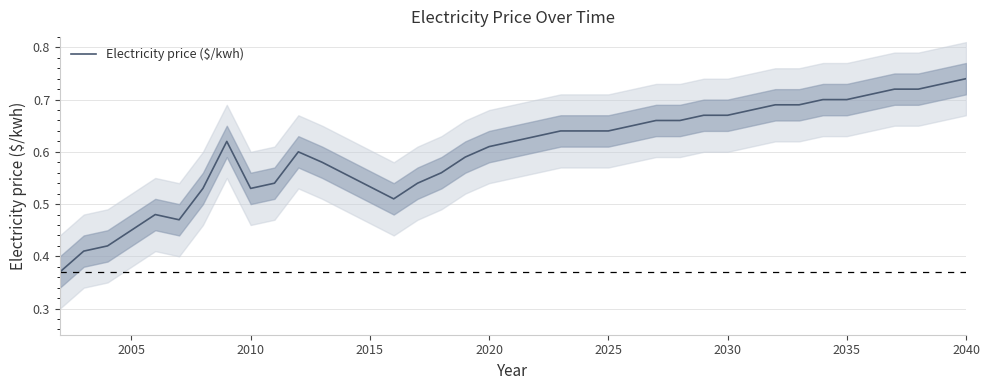

Is it true that Electricity price ($/kwh) equals 0.3 at 2035?

False